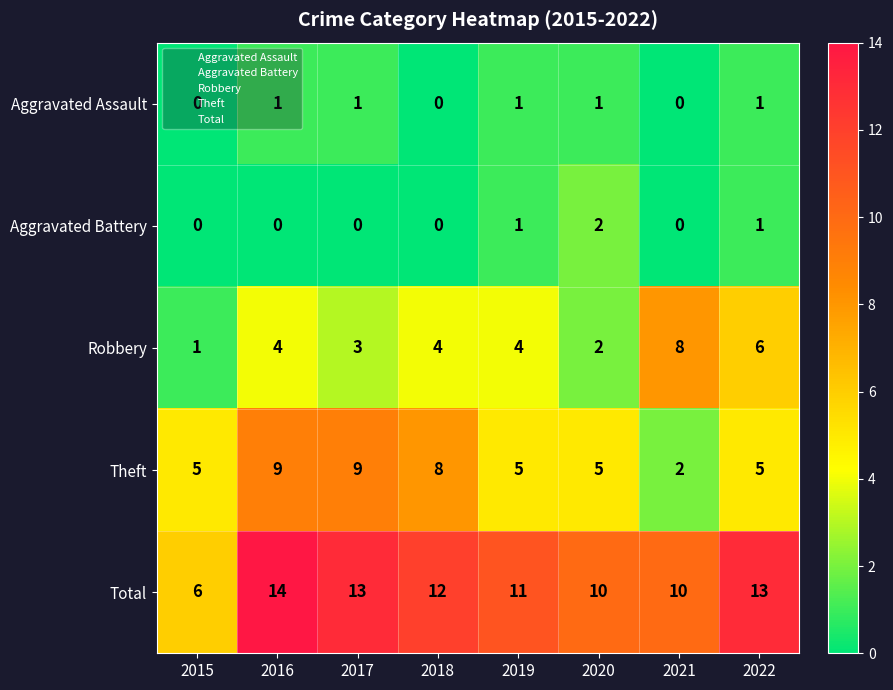

What is the difference between the Robbery values at 2020 and 2021?

6